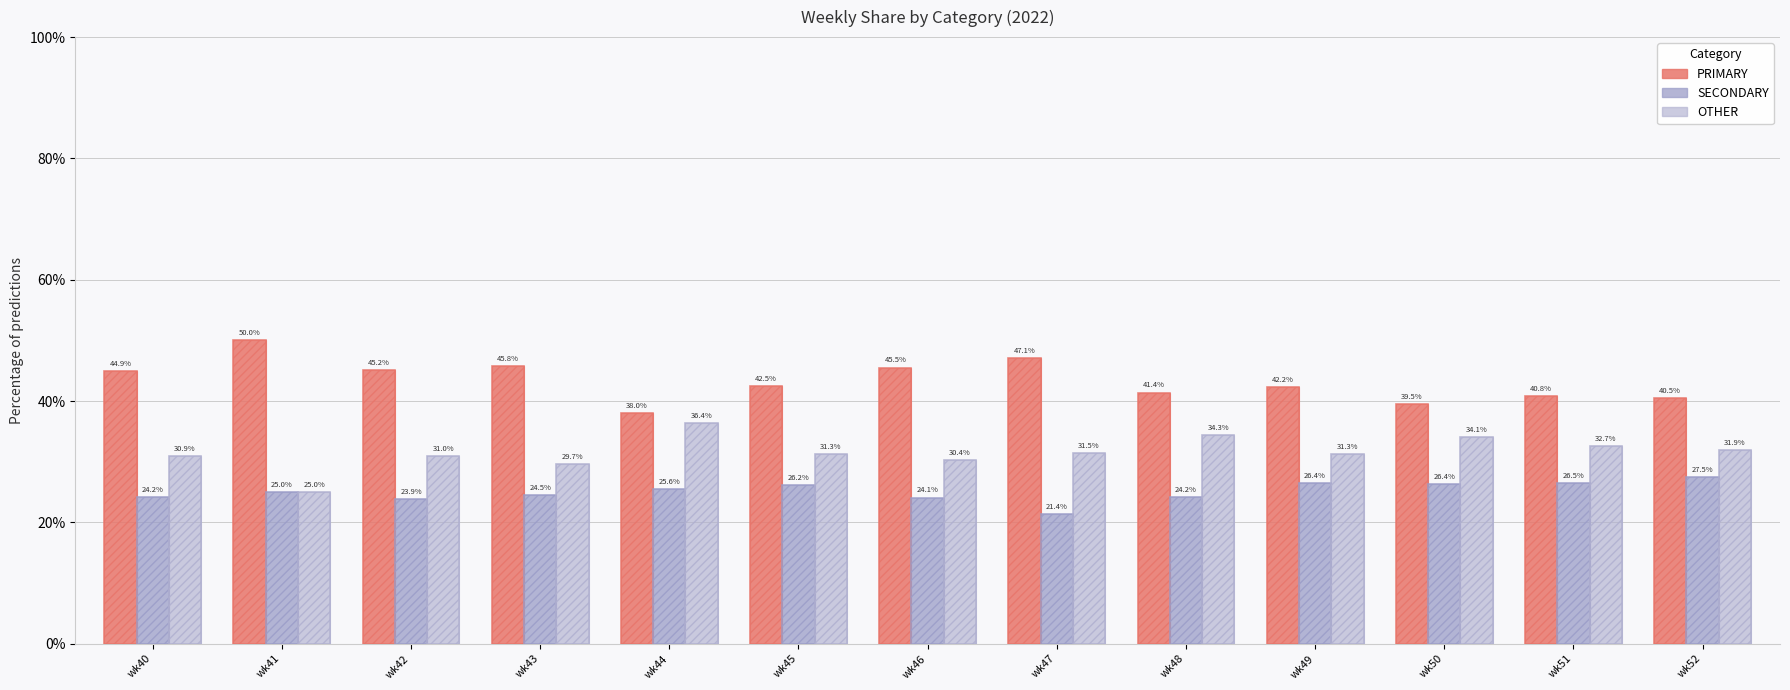

Reading left to right, extract all data points from this chart.

PRIMARY (outline): wk40=44.9	wk41=50.0	wk42=45.2	wk43=45.8	wk44=38.0	wk45=42.5	wk46=45.5	wk47=47.1	wk48=41.4	wk49=42.2	wk50=39.5	wk51=40.8	wk52=40.5
PRIMARY: wk40=44.9	wk41=50.0	wk42=45.2	wk43=45.8	wk44=38.0	wk45=42.5	wk46=45.5	wk47=47.1	wk48=41.4	wk49=42.2	wk50=39.5	wk51=40.8	wk52=40.5
SECONDARY (outline): wk40=24.2	wk41=25.0	wk42=23.9	wk43=24.5	wk44=25.6	wk45=26.2	wk46=24.1	wk47=21.4	wk48=24.2	wk49=26.4	wk50=26.4	wk51=26.5	wk52=27.5
SECONDARY: wk40=24.2	wk41=25.0	wk42=23.9	wk43=24.5	wk44=25.6	wk45=26.2	wk46=24.1	wk47=21.4	wk48=24.2	wk49=26.4	wk50=26.4	wk51=26.5	wk52=27.5
OTHER (outline): wk40=30.9	wk41=25.0	wk42=31.0	wk43=29.7	wk44=36.4	wk45=31.3	wk46=30.4	wk47=31.5	wk48=34.3	wk49=31.3	wk50=34.1	wk51=32.7	wk52=31.9
OTHER: wk40=30.9	wk41=25.0	wk42=31.0	wk43=29.7	wk44=36.4	wk45=31.3	wk46=30.4	wk47=31.5	wk48=34.3	wk49=31.3	wk50=34.1	wk51=32.7	wk52=31.9